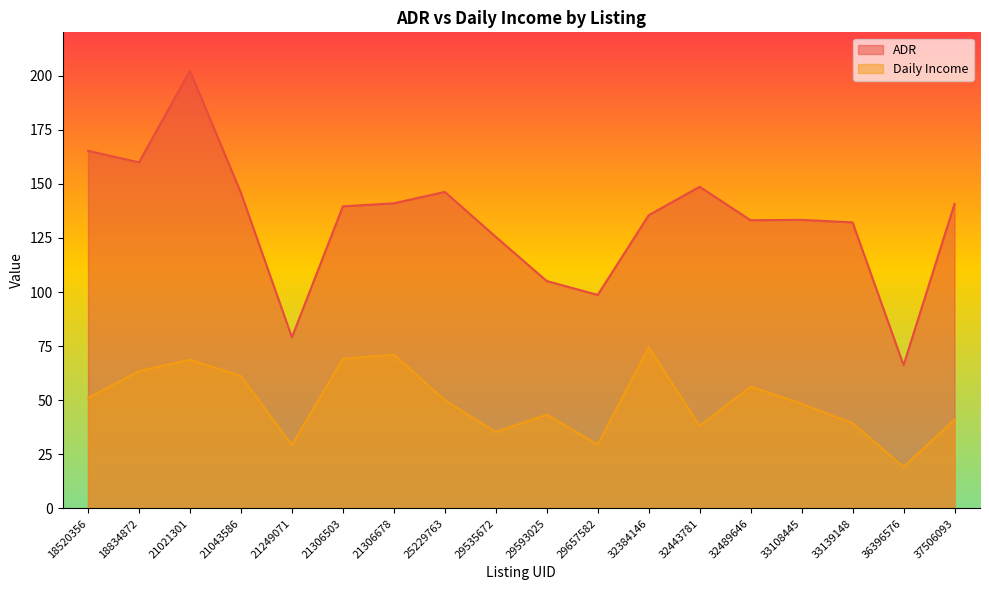

The Daily Income series shows 51.1 at 18520356. True or false?

True